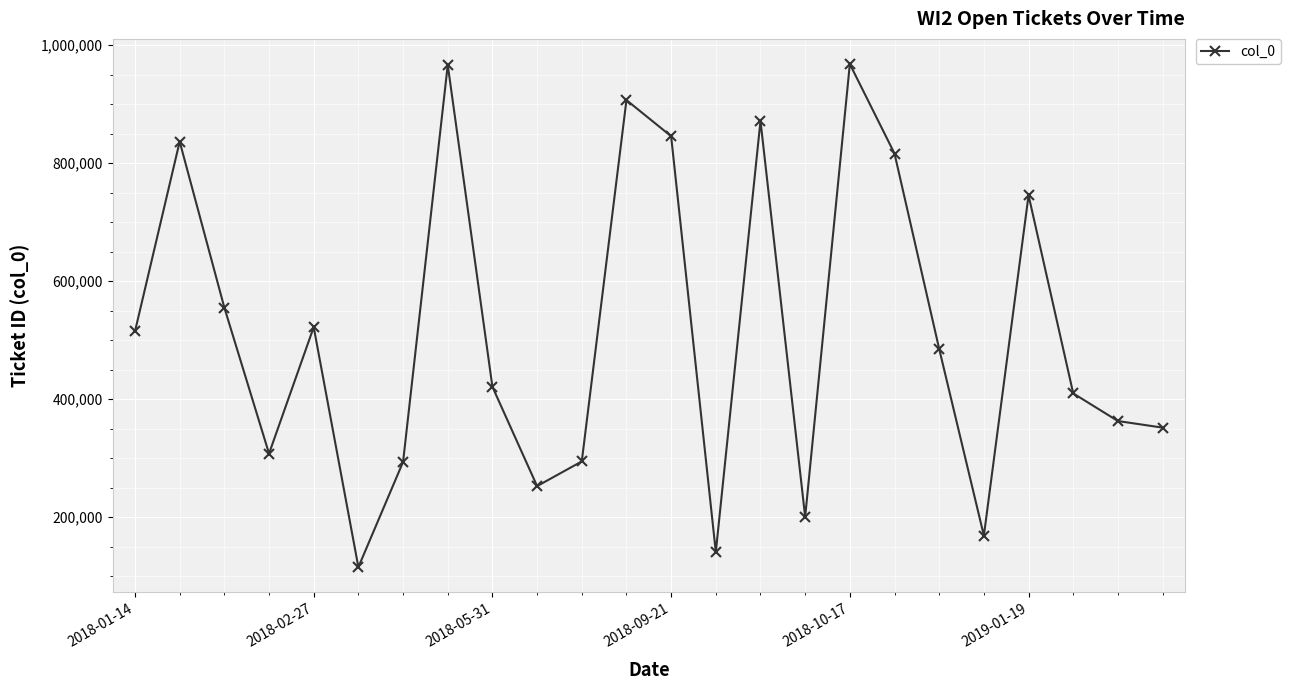

Count the number of data series in this chart.

1